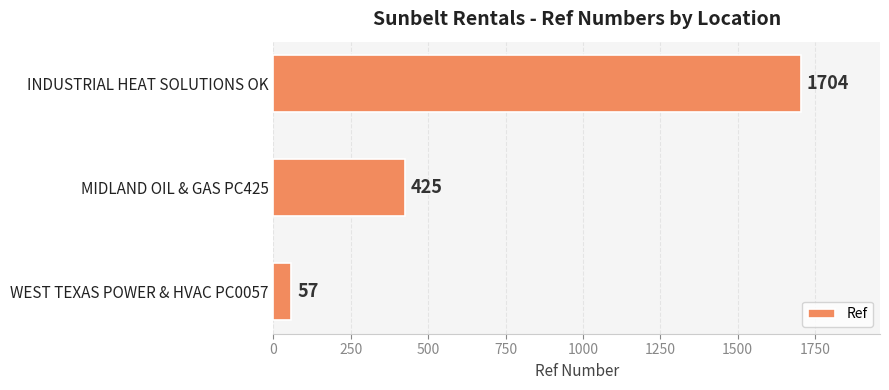

Count the values in the range 57 to 1704.

3